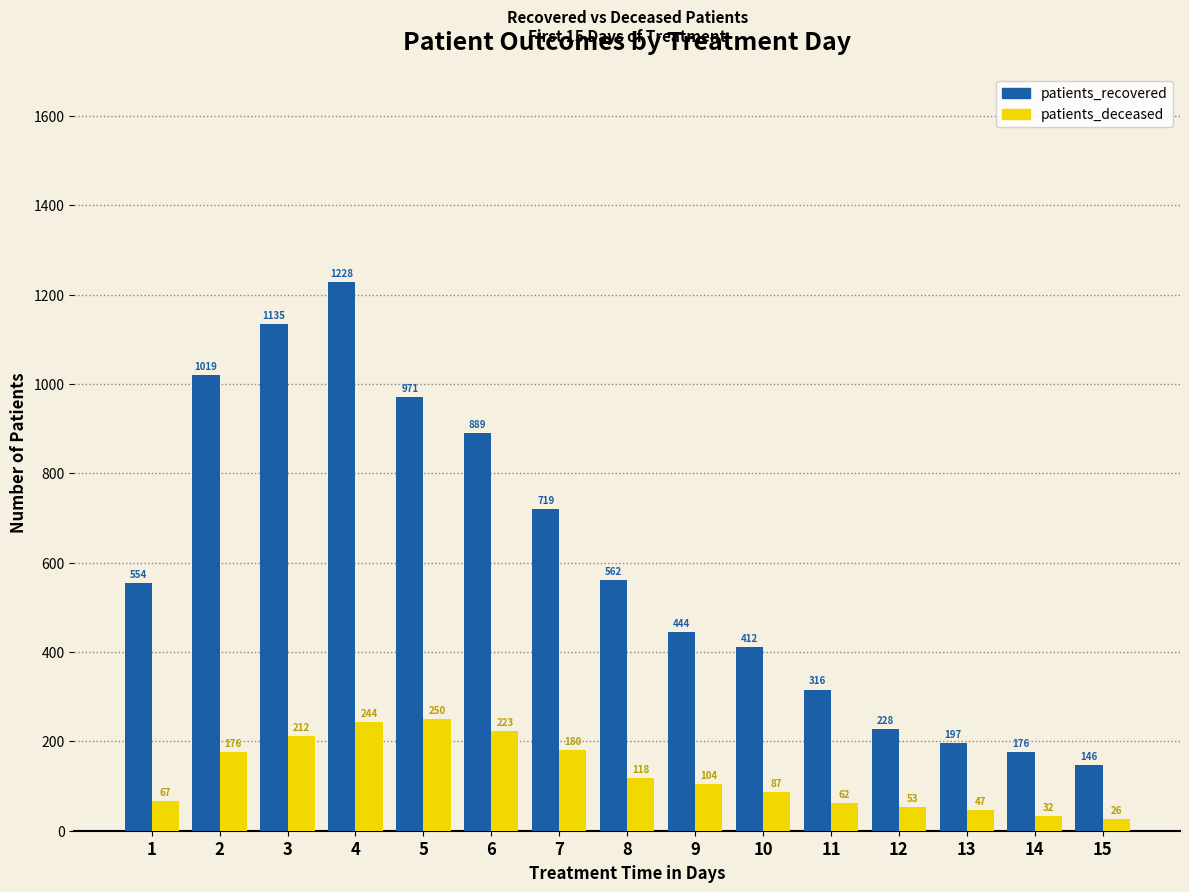

How many bars are there in each group?

2